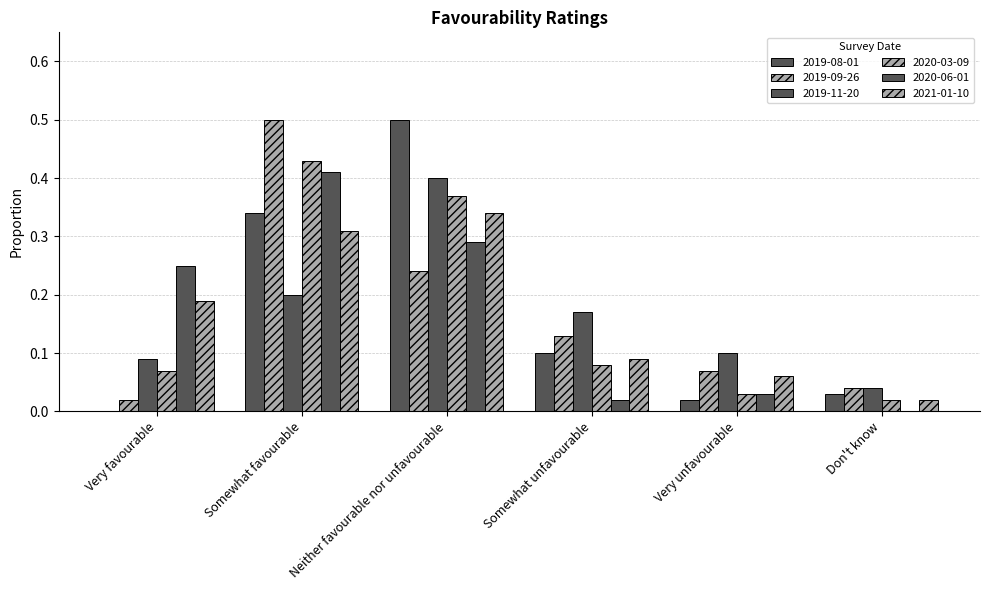

What is the difference between the 2021-01-10 values at Somewhat favourable and Don't know?

0.3